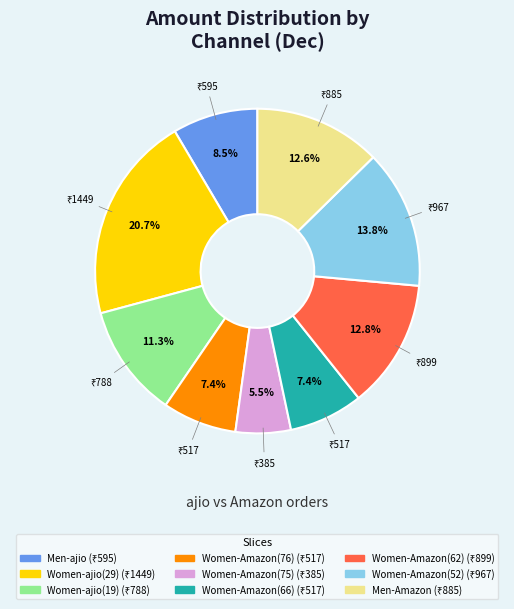

Which category has the smallest portion of the pie?

Women-Amazon(75)